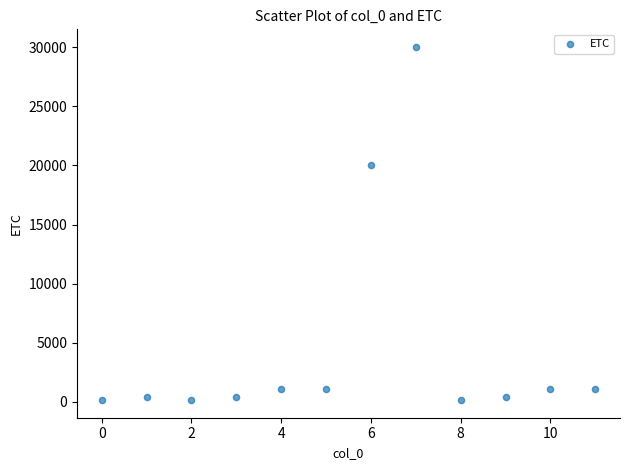

What is the range of Y values (max minus min)?

29860